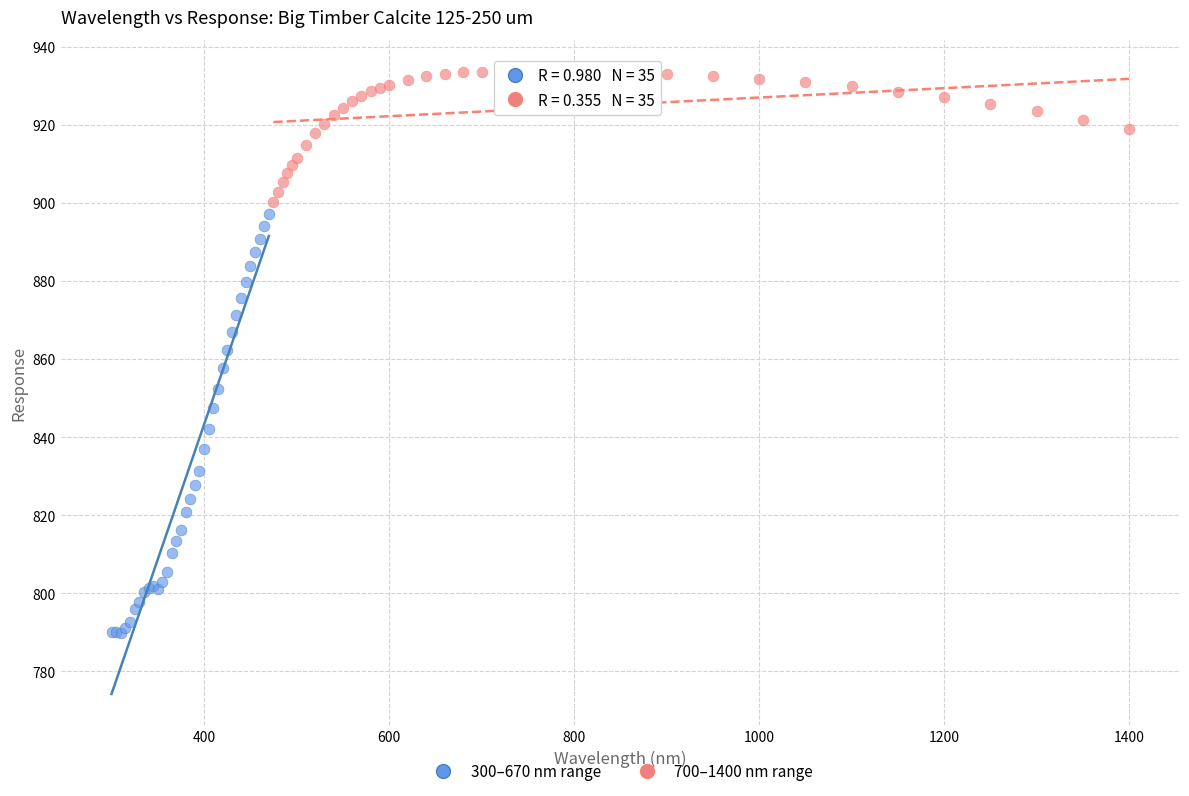

Which series has the largest Y range (max minus min)?

300–670 nm range